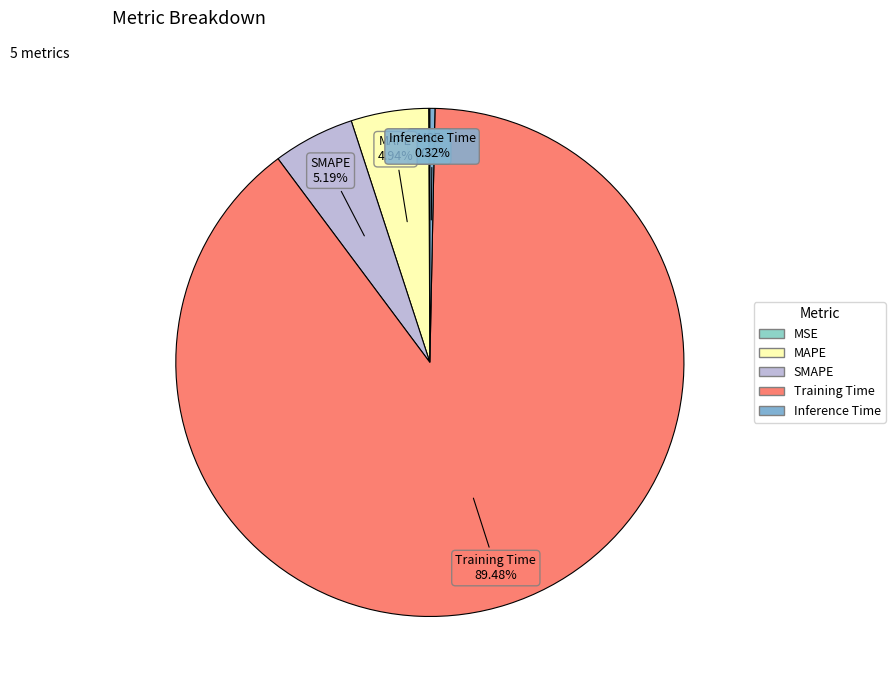

Which has a higher value, MAPE or Inference Time?

MAPE